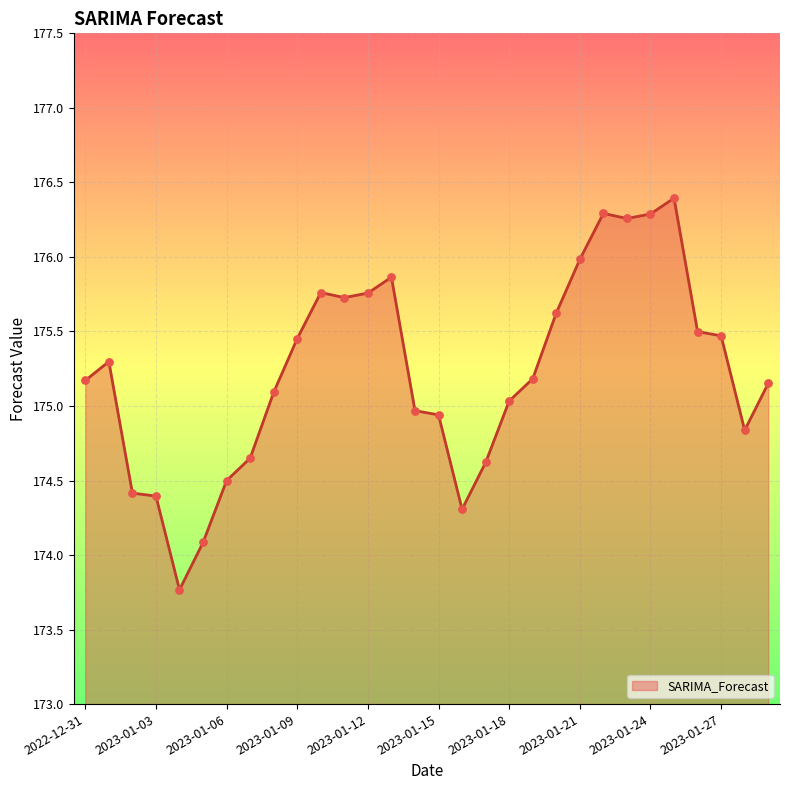

What is the difference between the maximum and minimum values?

2.6